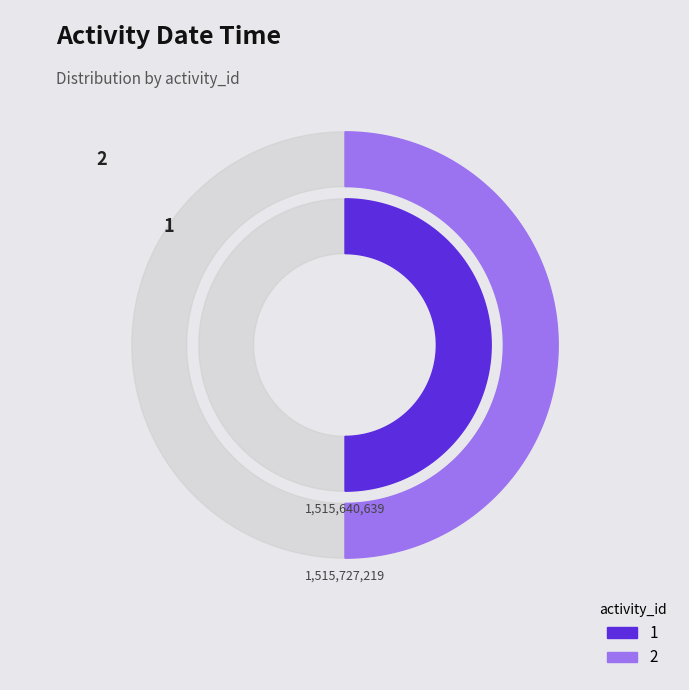

How many slices are in this pie chart?

2